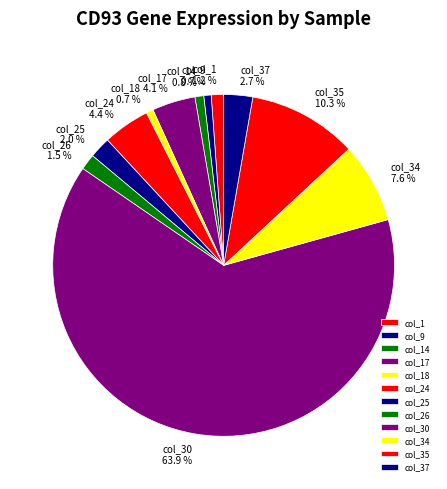

To the nearest percent, what percentage of the pie is col_25?

2%